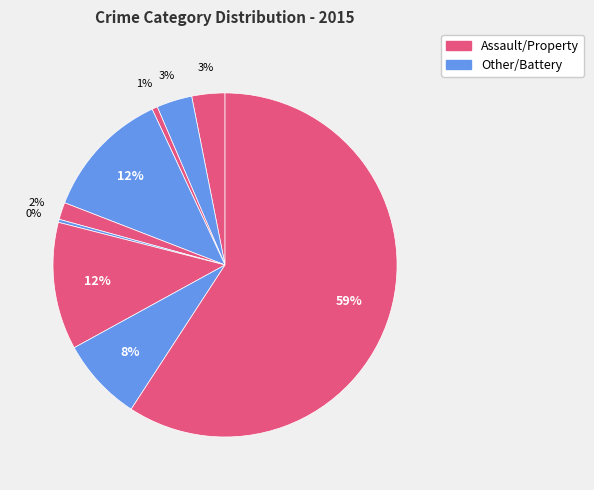

Count the number of slices in the pie.

9